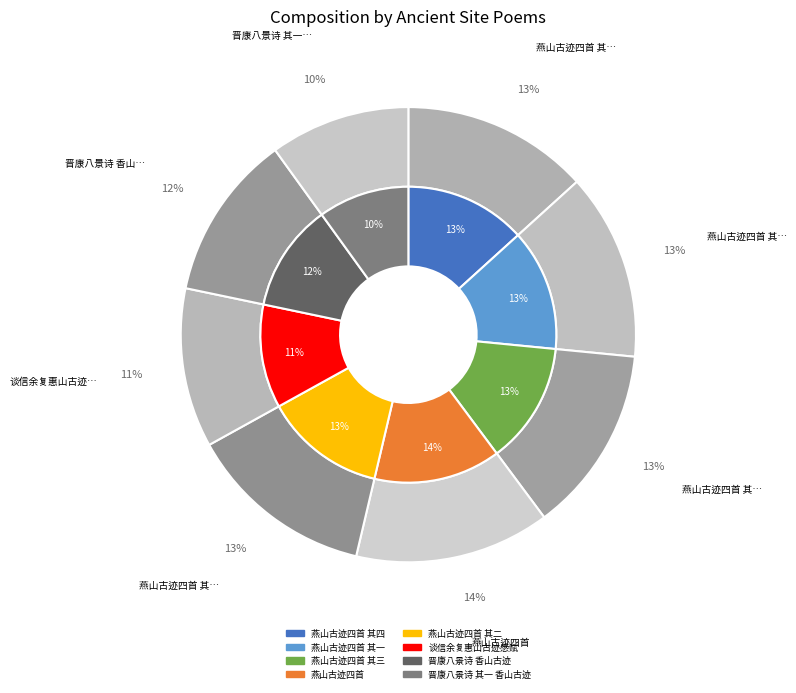

Rank the categories by value from highest to lowest.

燕山古迹四首, 燕山古迹四首 其四, 燕山古迹四首 其三, 燕山古迹四首 其二, 燕山古迹四首 其一, 晋康八景诗 香山古迹, 谈信余复惠山古迹感赋, 晋康八景诗 其一 香山古迹